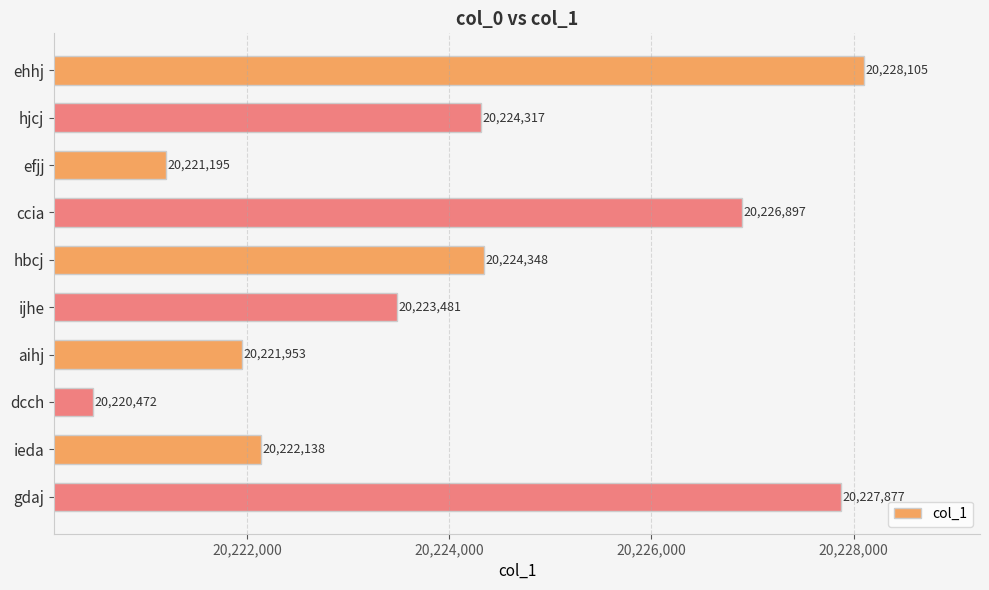

What is the difference between the values at gdaj and ijhe?

4396